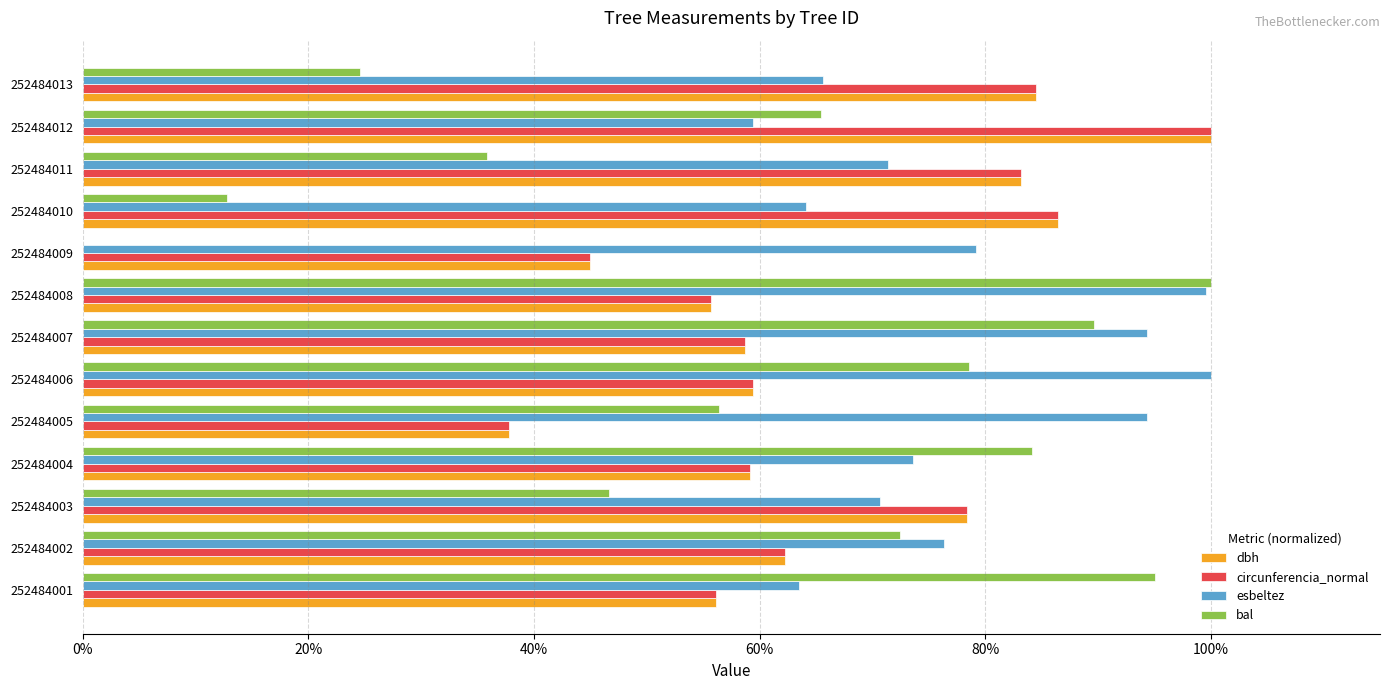

Is it true that bal equals 84.1 at 252484004?

True